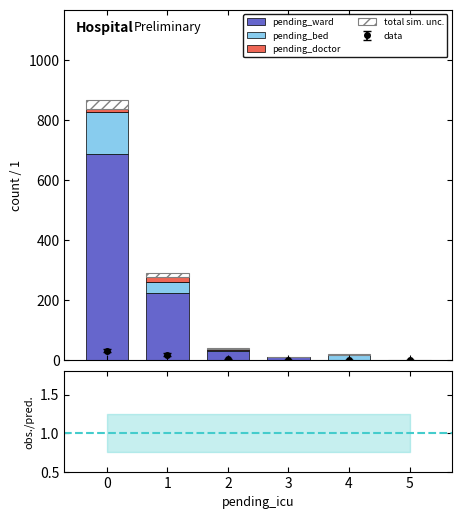

Reading left to right, list all the values displayed in this chart.

pending_doctor: 11	17	2	1	1	0
pending_bed: 139	38	5	0	17	0
pending_ward: 687	223	30	9	0	0
total_sim_unc: 28	12	4	2	1	0